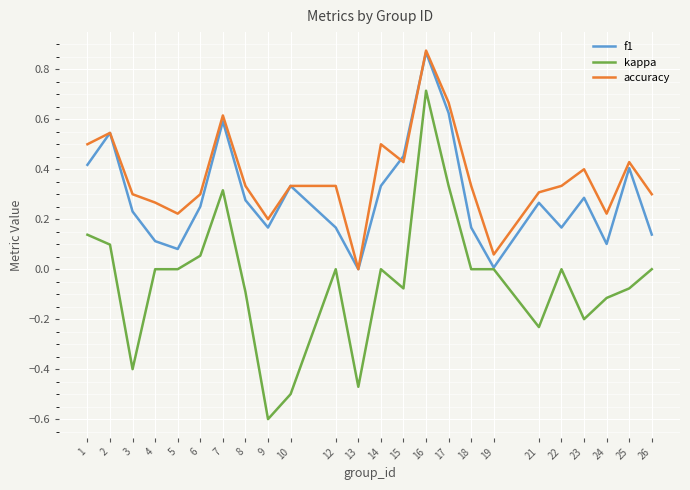

Which category has the highest value across all series?

16